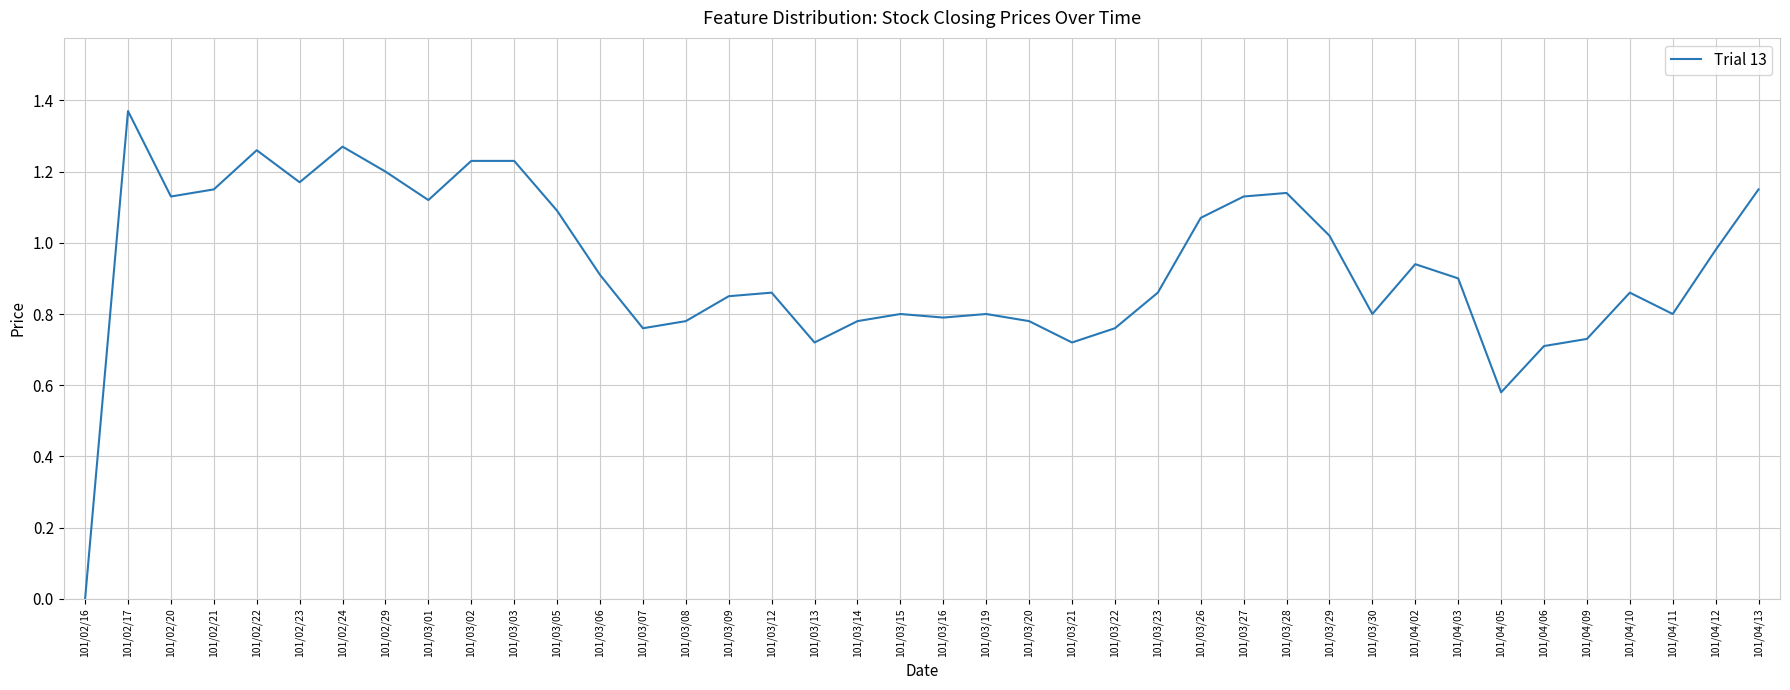

Which category has the highest value across all series?

101/02/17